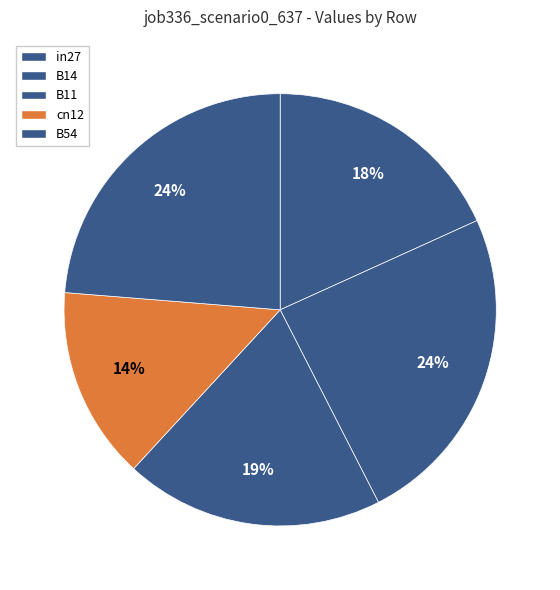

What percentage is the in27 slice, to the nearest percent?

18%